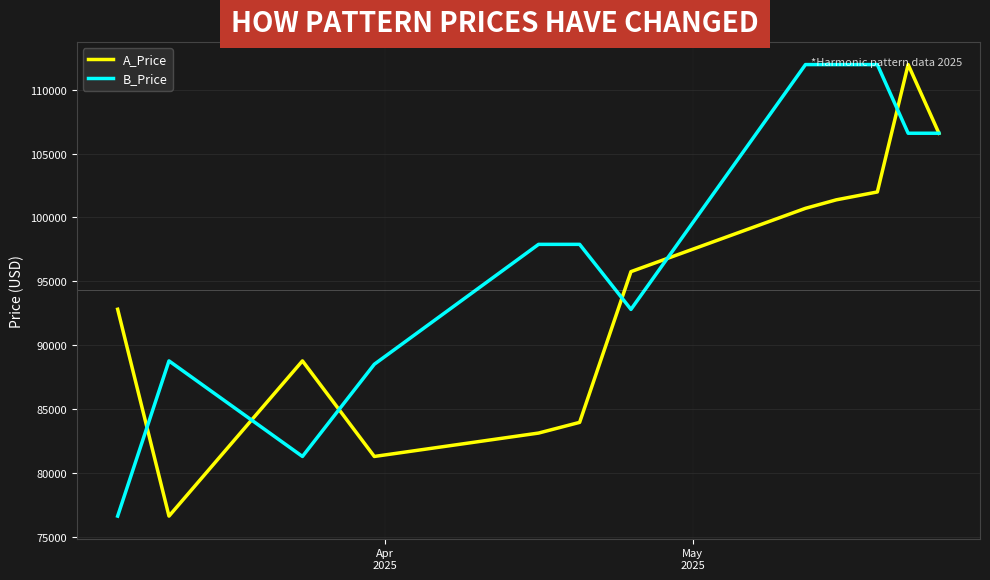

List the series in order of their overall mean, highest first.

B_Price, A_Price